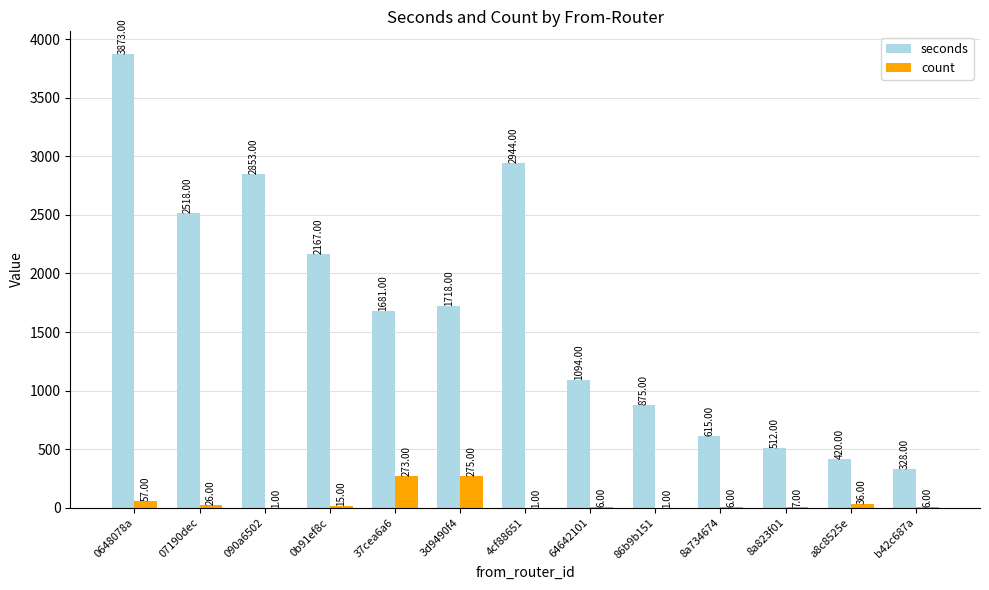

Between 37cea6a6 and 64642101, which series saw the biggest shift?

seconds